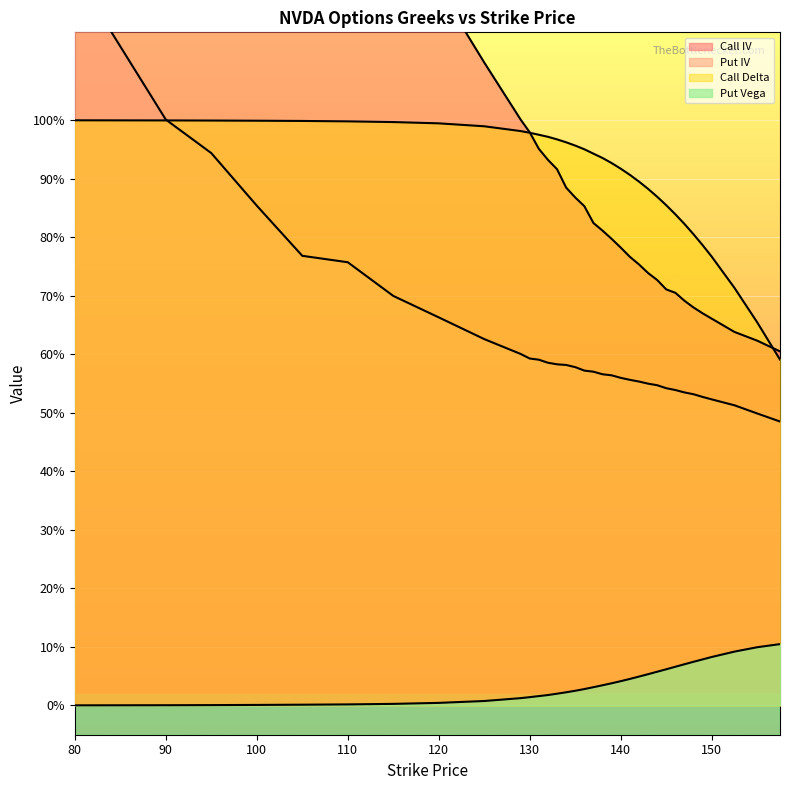

Which category has the lowest value in the Put Vega series?

80